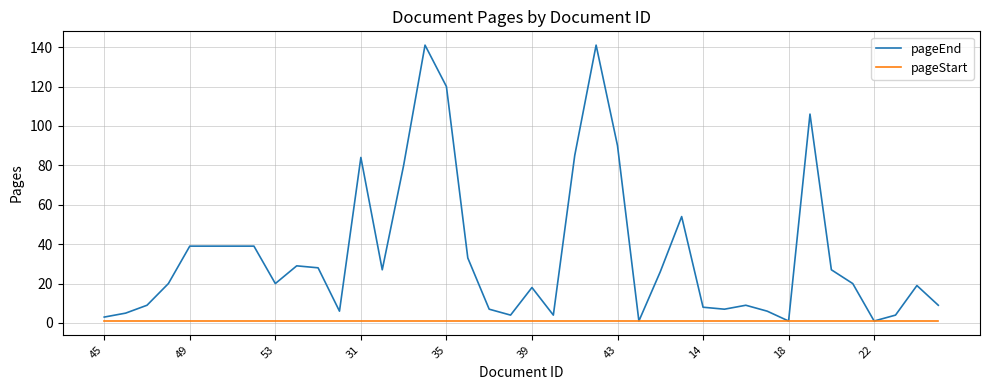

What is the sum of all pageEnd values?

1408